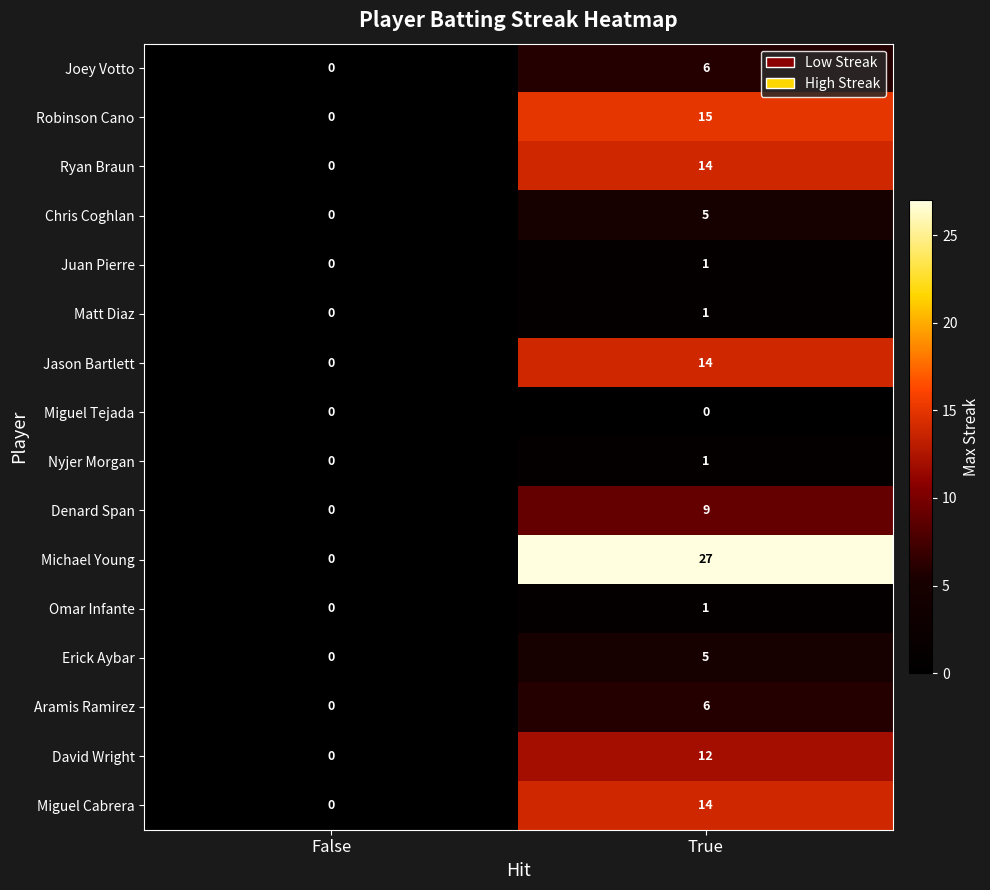

Is the value of Joey Votto at True greater than the value of Ryan Braun at True?

No